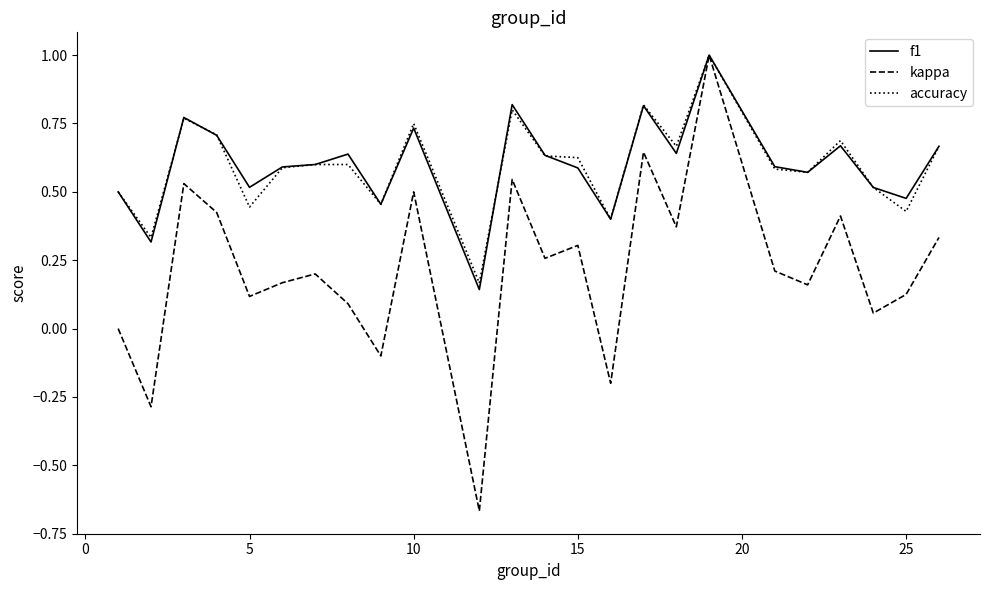

Which series has the widest spread of values?

kappa